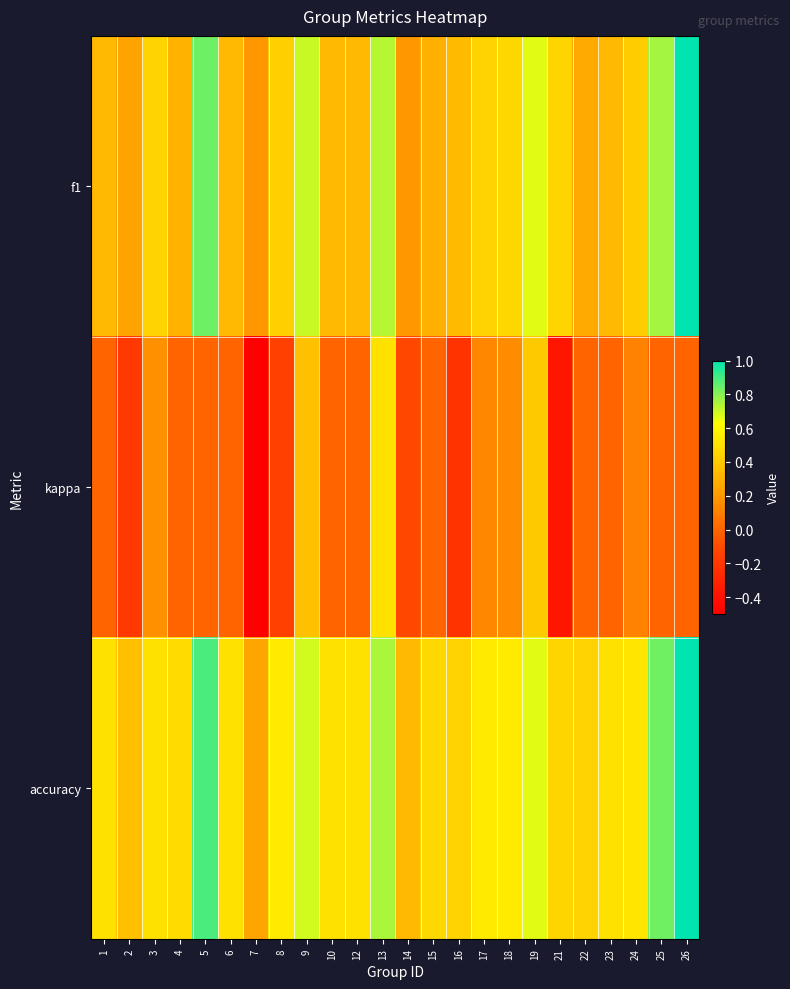

List the series in order of their peak value, highest first.

f1, accuracy, kappa